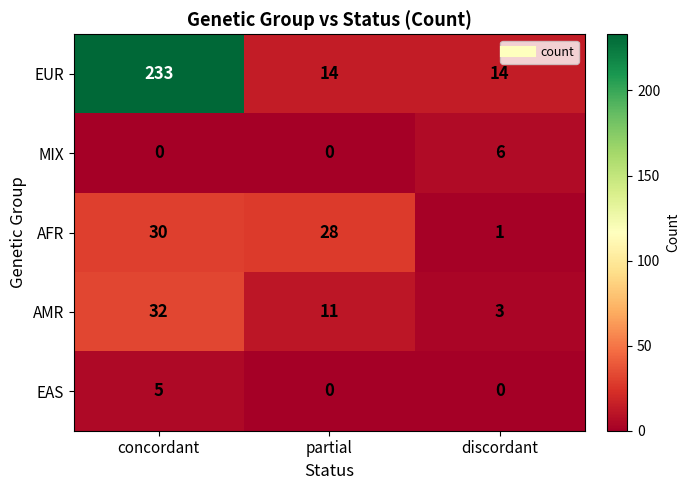

The value of EAS at partial is 2. True or false?

False